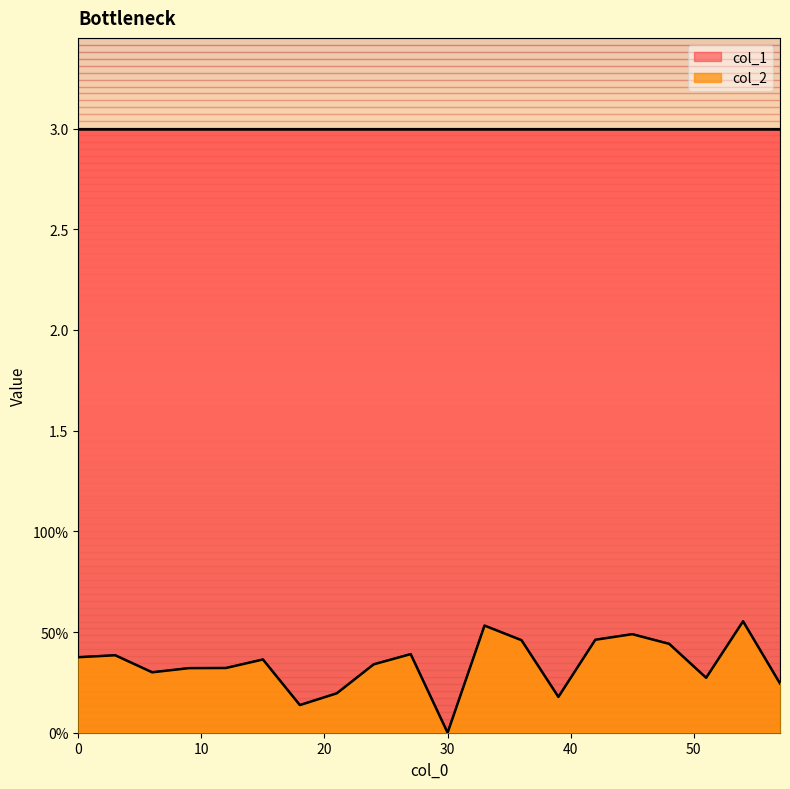

Where is the first local maximum?

3.0